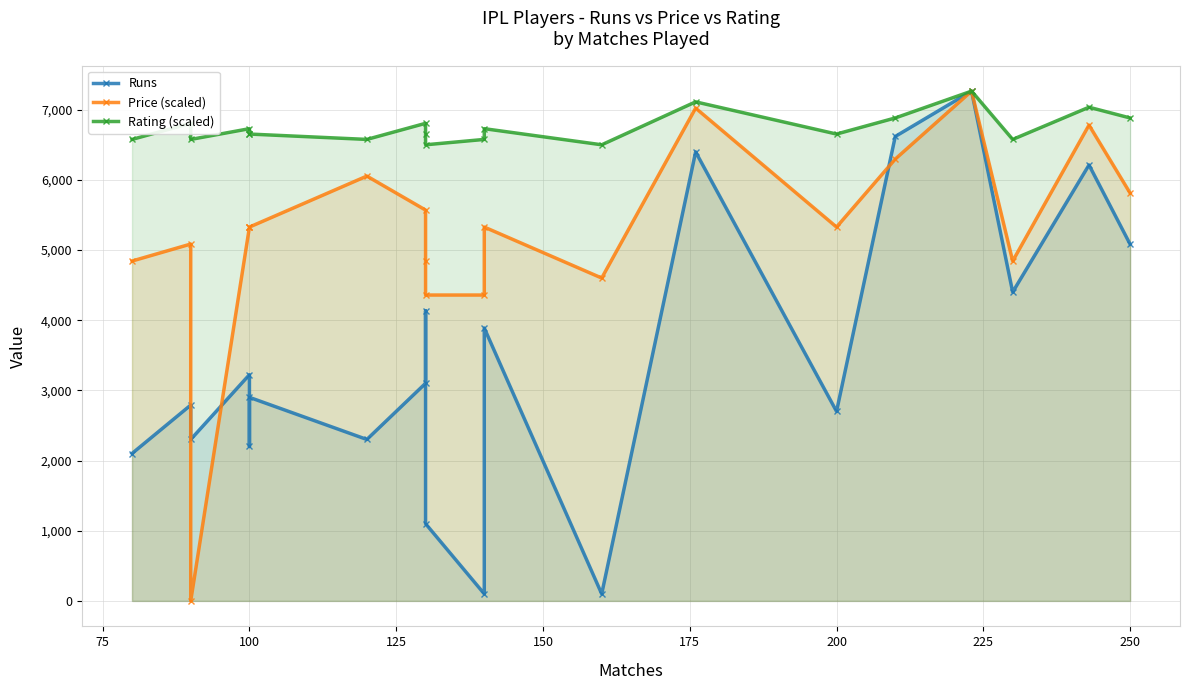

What is the label of the 20th point from the left?

250